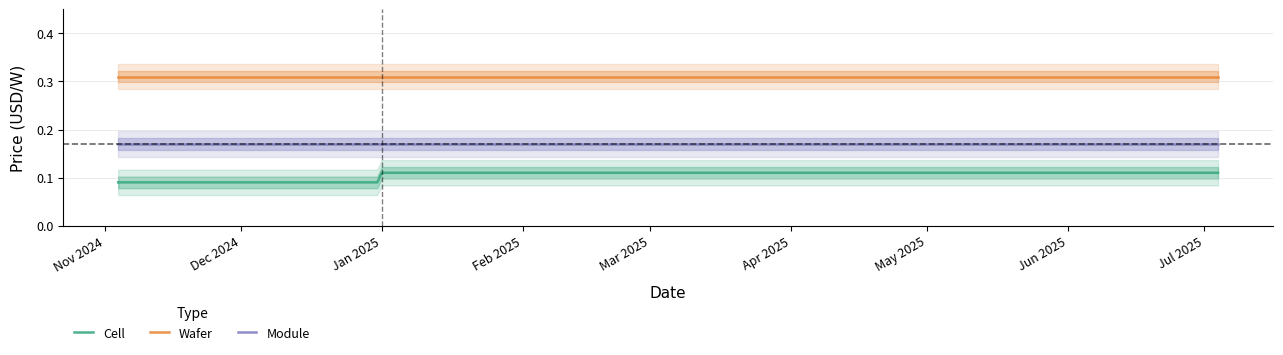

What is the greatest value displayed?

0.3